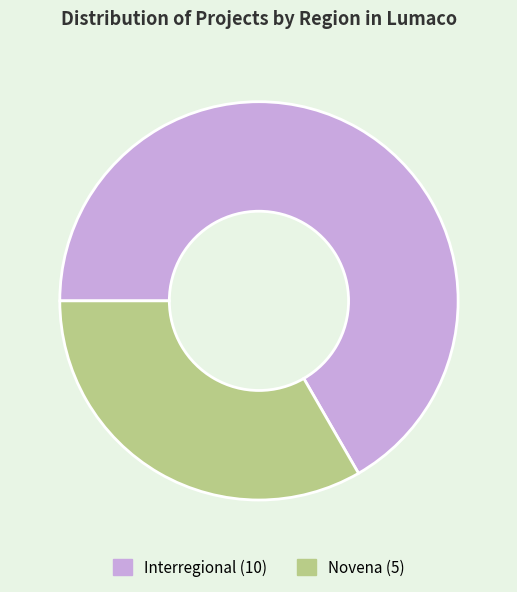

How many slices are in this pie chart?

2